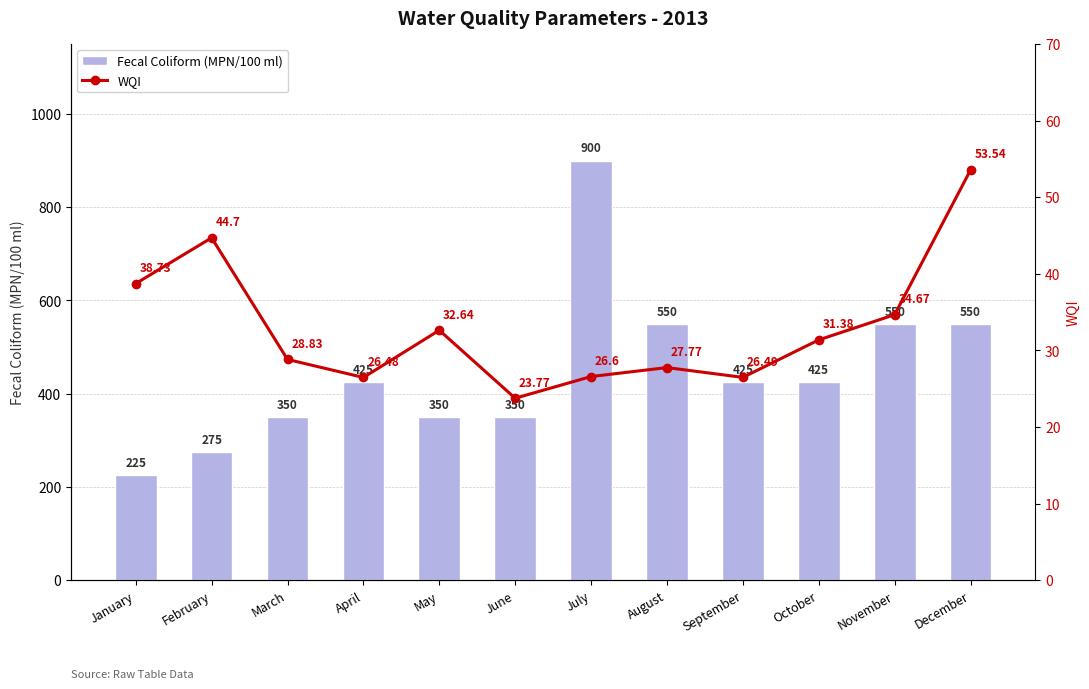

At which category is the sum across all series the highest?

July